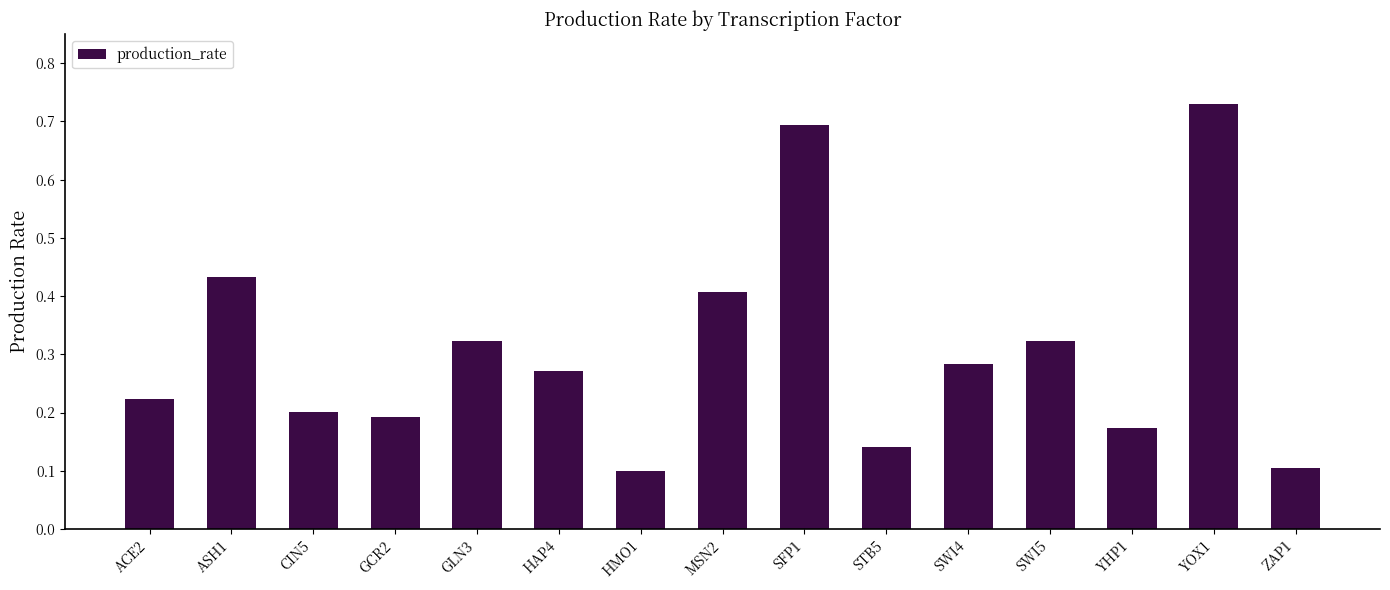

What is the difference between the second highest and minimum values?

0.6